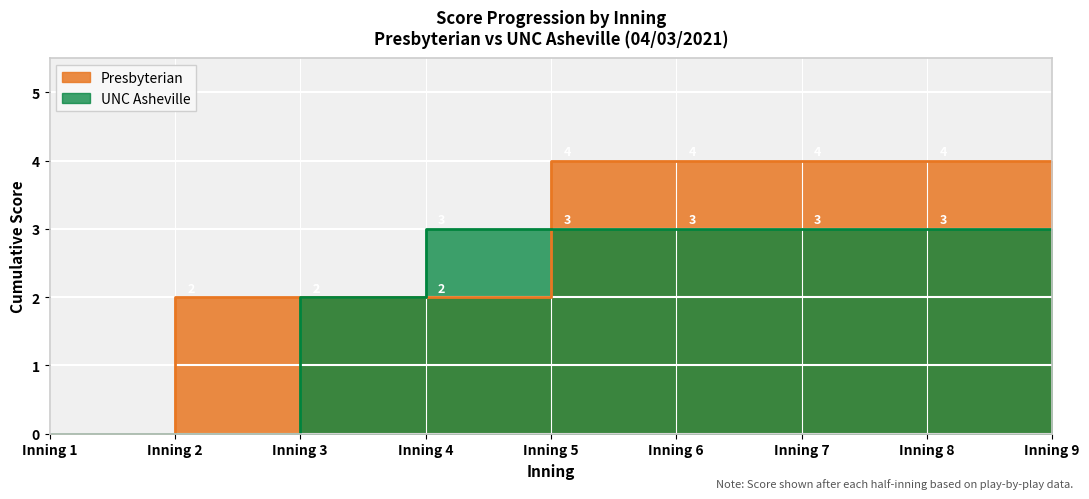

The value of Presbyterian at 6 is 4. True or false?

True